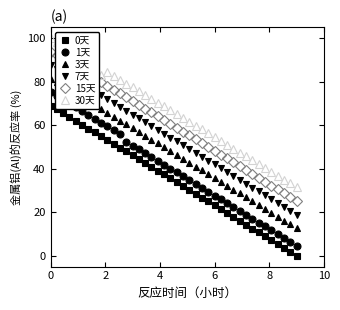

What is the sum of all 0天 values?

1383.3